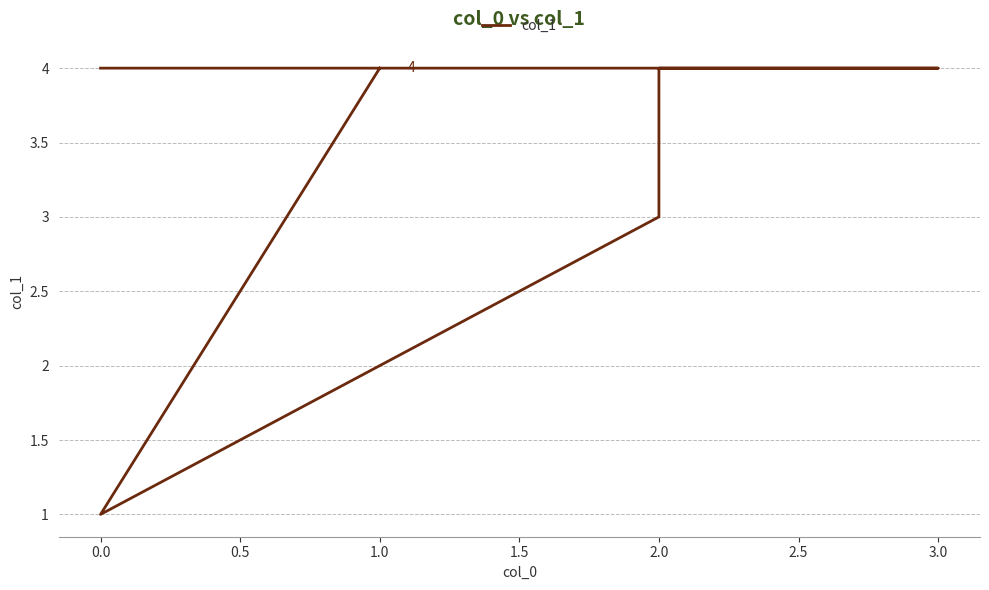

True or false: the data has more than 0 interior local peaks.

False